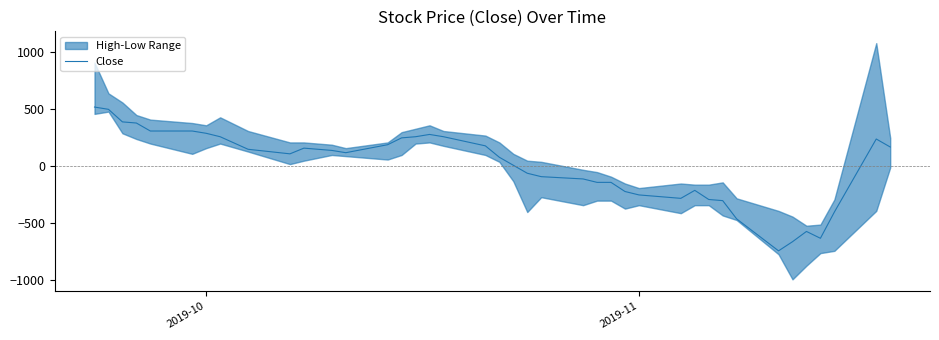

What is the highest value of the Close series?

519.8